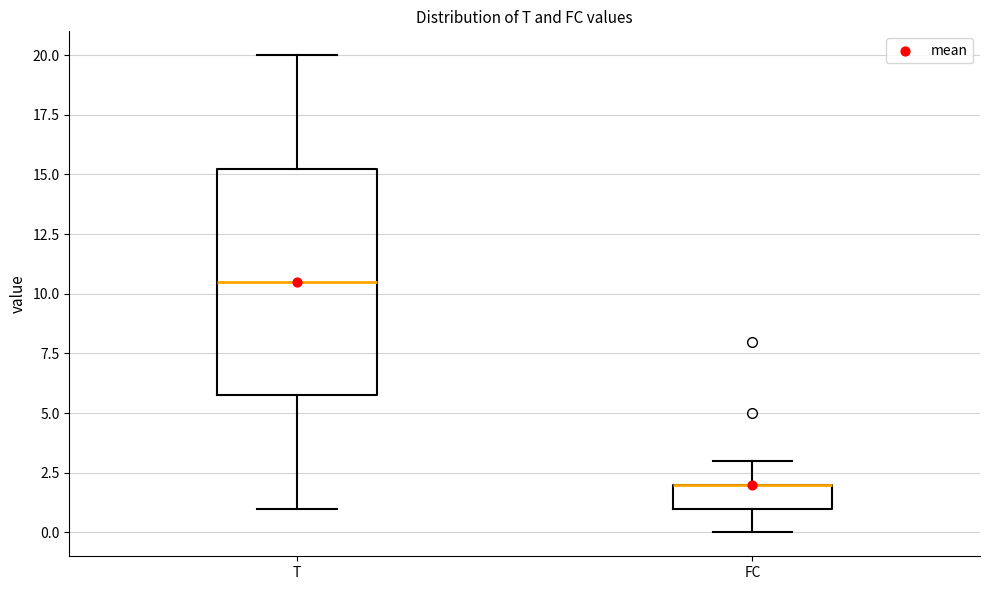

Reading left to right, transcribe this box plot: for each box, give where its median line is, the range the box spans, and where its two whiskers end, as read against the y-axis. The values are not printed on the chart, so give them approximately, as read against the axis.

T: median 10.5, box 6.0 to 15.5, whiskers 1.0 to 20.0
FC: median 2.0 (drawn on the box's upper edge), box 1.0 to 2.0, whiskers 0.0 to 3.0